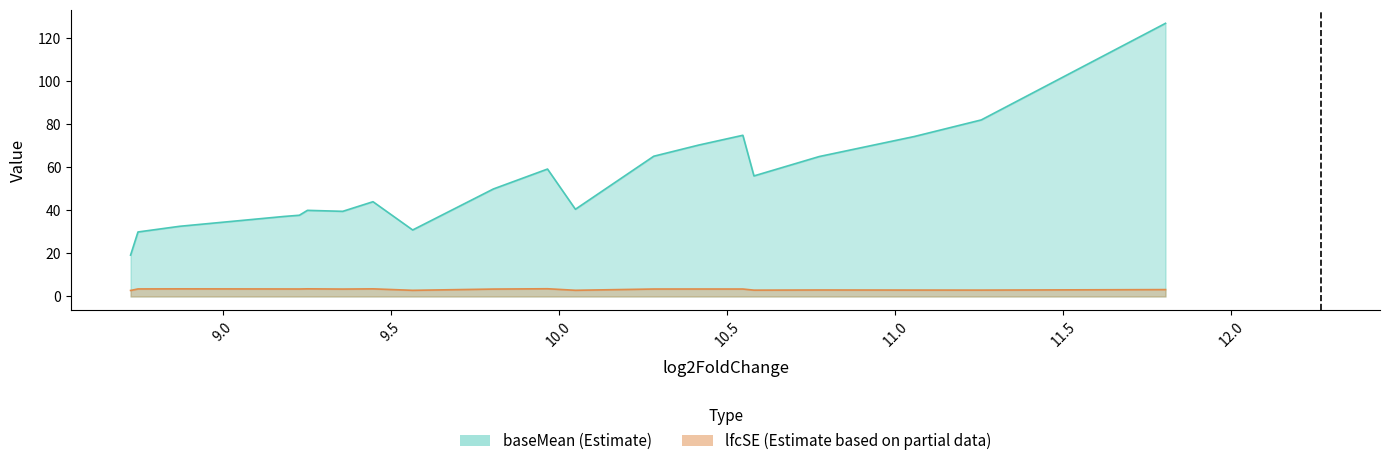

What is the average value of the baseMean series?

53.8